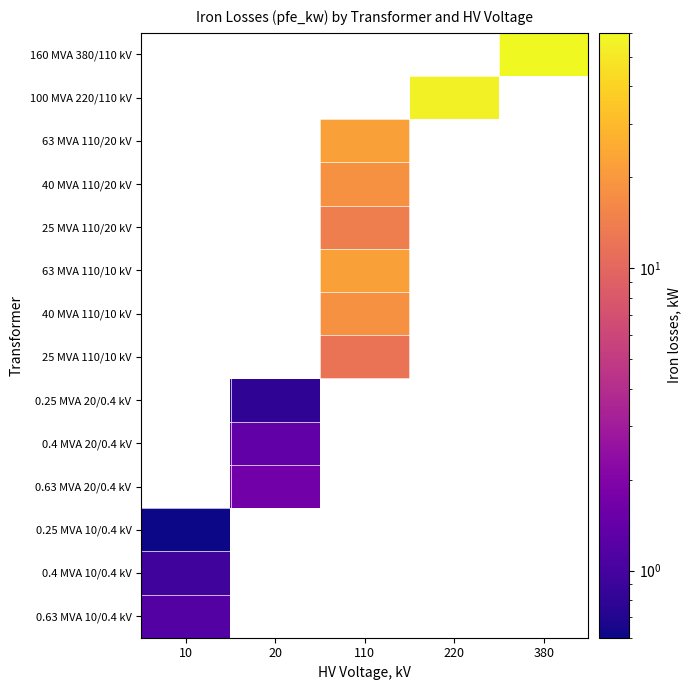

True or false: 0.25 MVA 20/0.4 kV has a value of 1.3 at 20.

False